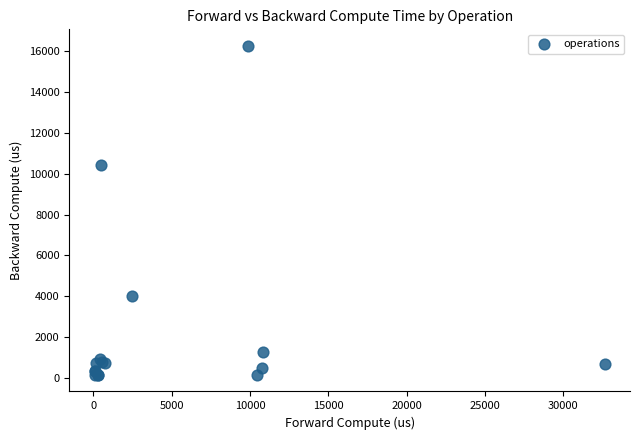

What Y value in the scatter plot is closest to 8205?

10443.5